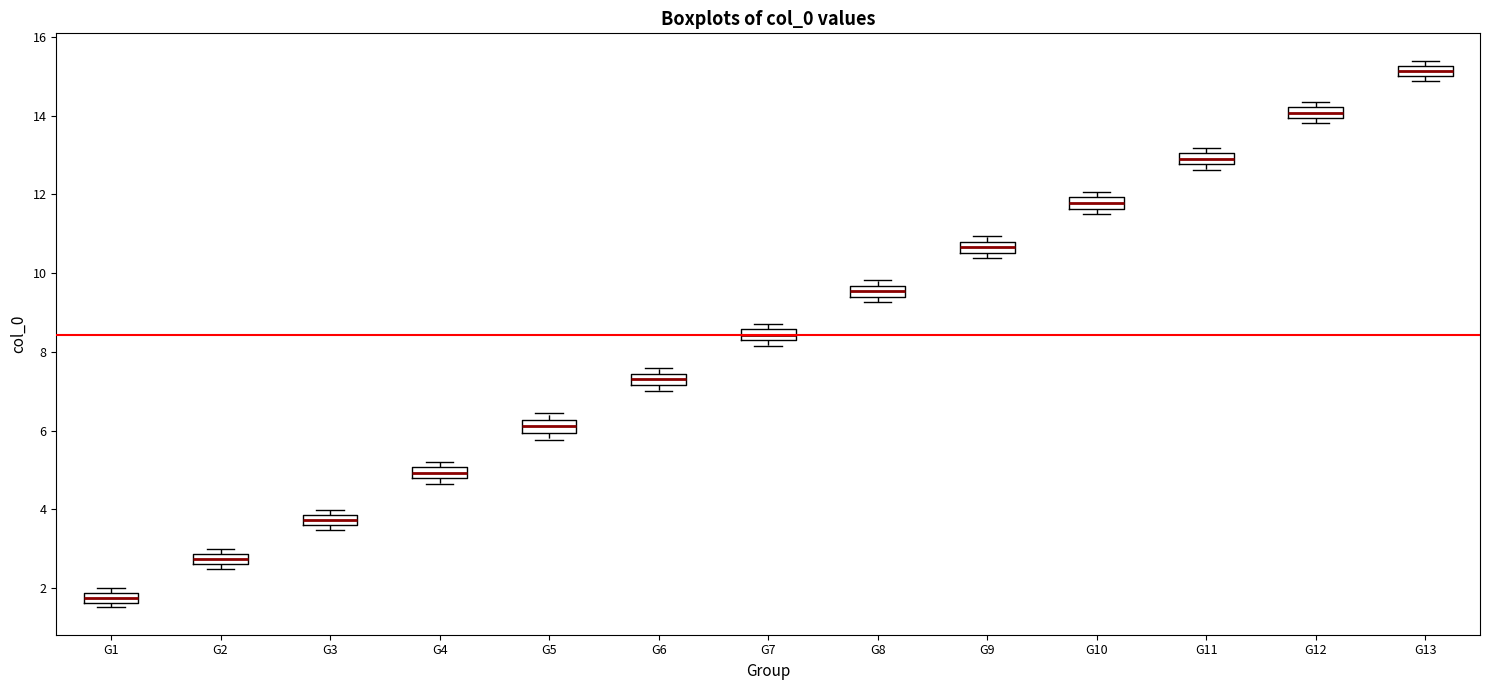

Where is the upper edge of the box for G10 on the y-axis? The values are not printed on the chart, so give them approximately, as read against the axis.

12.0